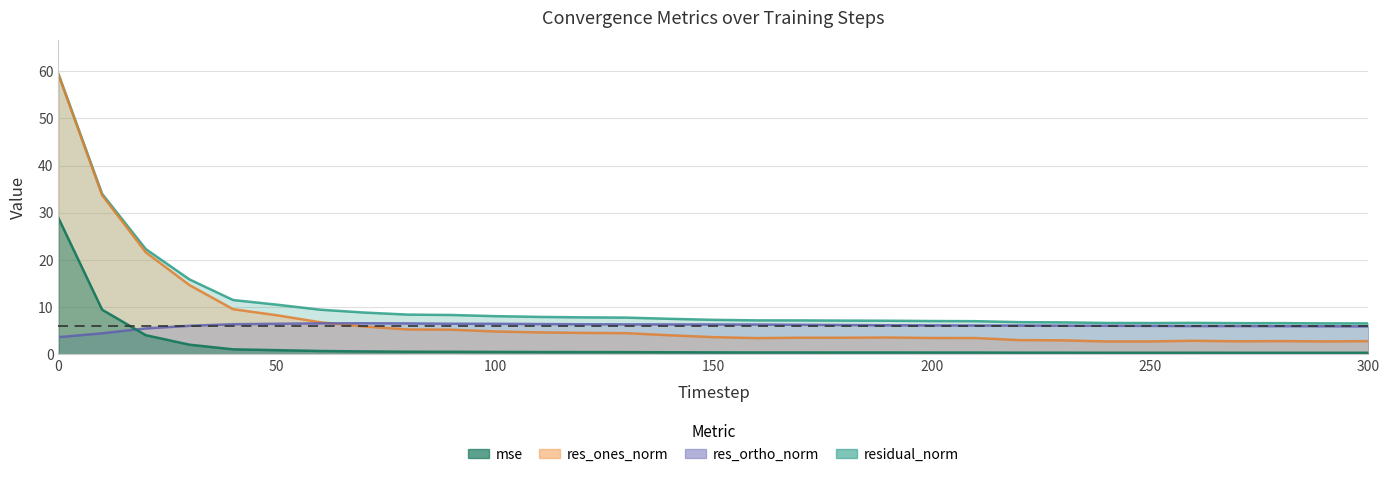

How many interior local peaks does the mse series have?

2